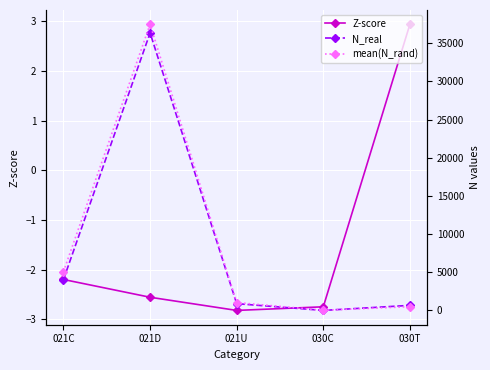

Is it true that mean(N_rand) equals 5084.6 at 021C?

True